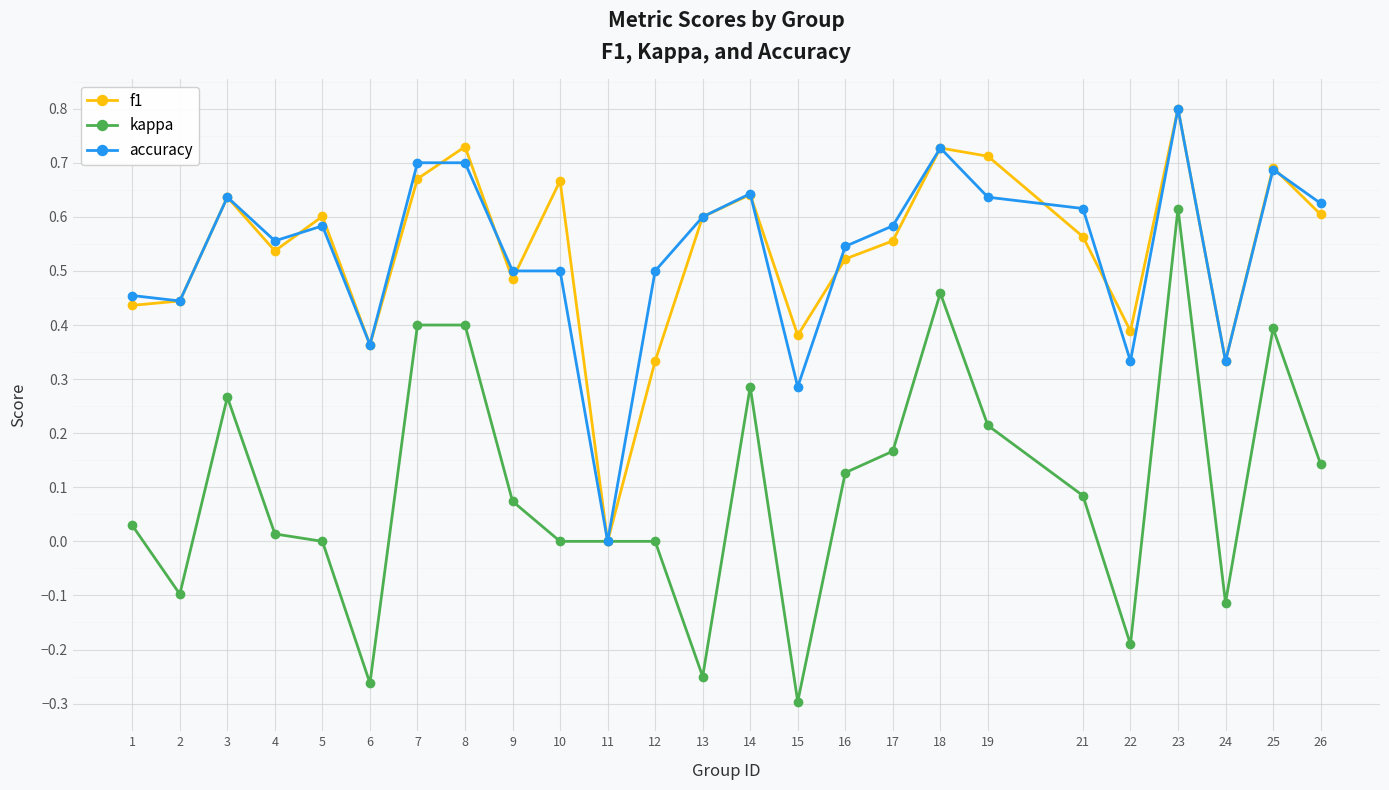

True or false: f1 has more than 2 interior local peaks.

True